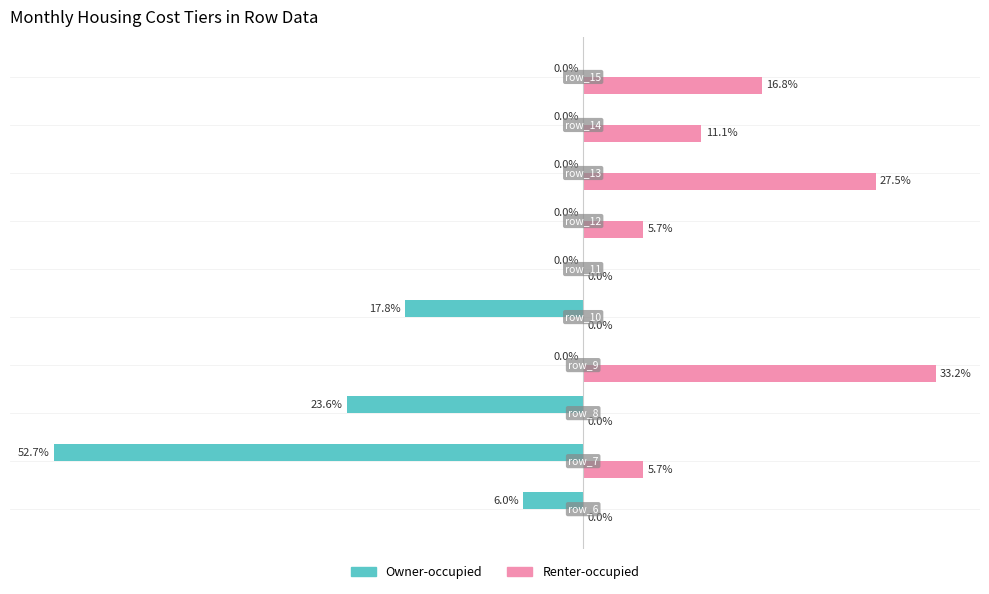

What are all the series names shown in the legend?

Owner-occupied, Renter-occupied